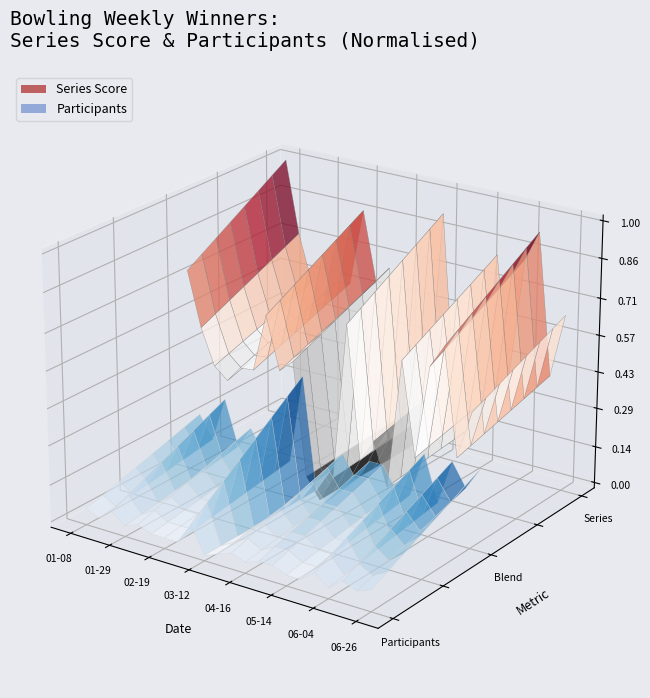

Reading left to right, extract all data points from this chart.

Series: 2025-01-08=772	2025-01-15=729	2025-01-22=701	2025-01-29=692	2025-02-05=705	2025-02-12=706	2025-02-19=752	2025-02-26=711	2025-03-05=721	2025-03-12=632	2025-04-02=616	2025-04-09=637	2025-04-16=761	2025-04-23=657	2025-05-07=675	2025-05-14=642	2025-05-21=744	2025-05-28=671	2025-06-04=745	2025-06-11=763	2025-06-18=680	2025-06-26=718
Participants: 2025-01-08=8	2025-01-15=7	2025-01-22=9	2025-01-29=7	2025-02-05=8	2025-02-12=7	2025-02-19=7	2025-02-26=7	2025-03-05=11	2025-03-12=6	2025-04-02=7	2025-04-09=8	2025-04-16=7	2025-04-23=8	2025-05-07=8	2025-05-14=7	2025-05-21=7	2025-05-28=9	2025-06-04=7	2025-06-11=9	2025-06-18=8	2025-06-26=9